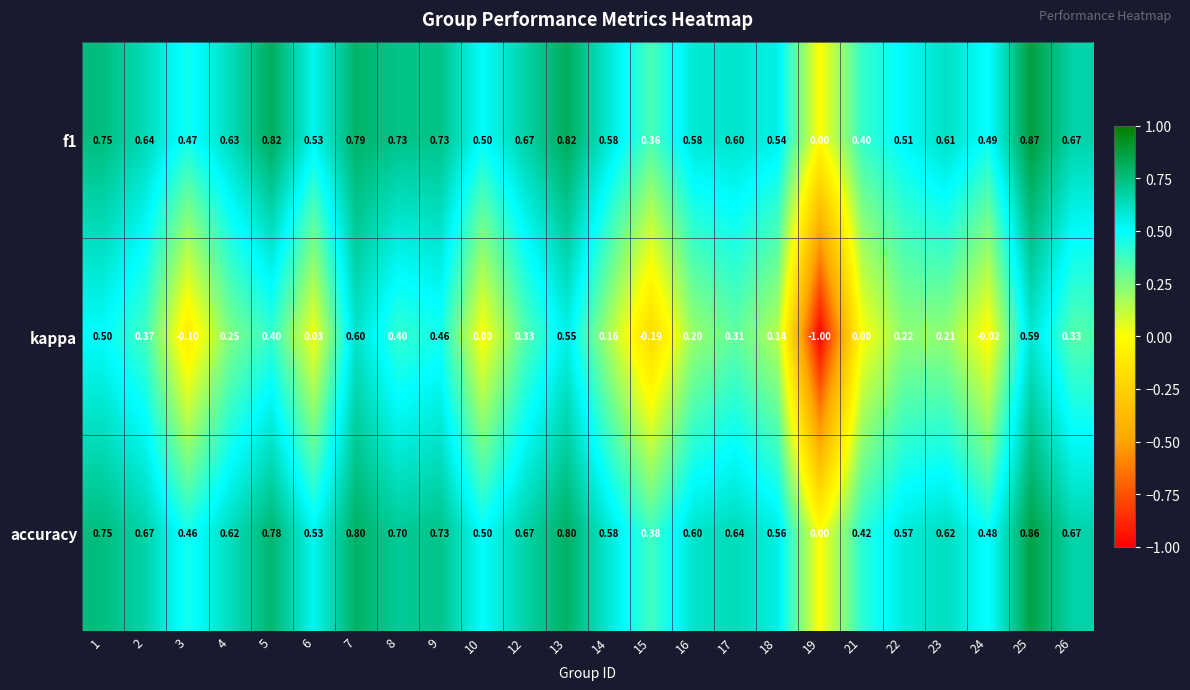

Which series has the largest range (max minus min)?

kappa